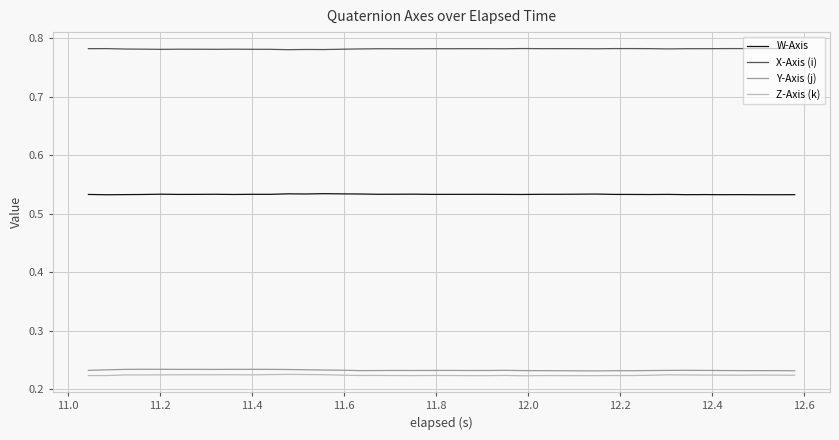

Which series has the largest total across all categories?

X-Axis (i)